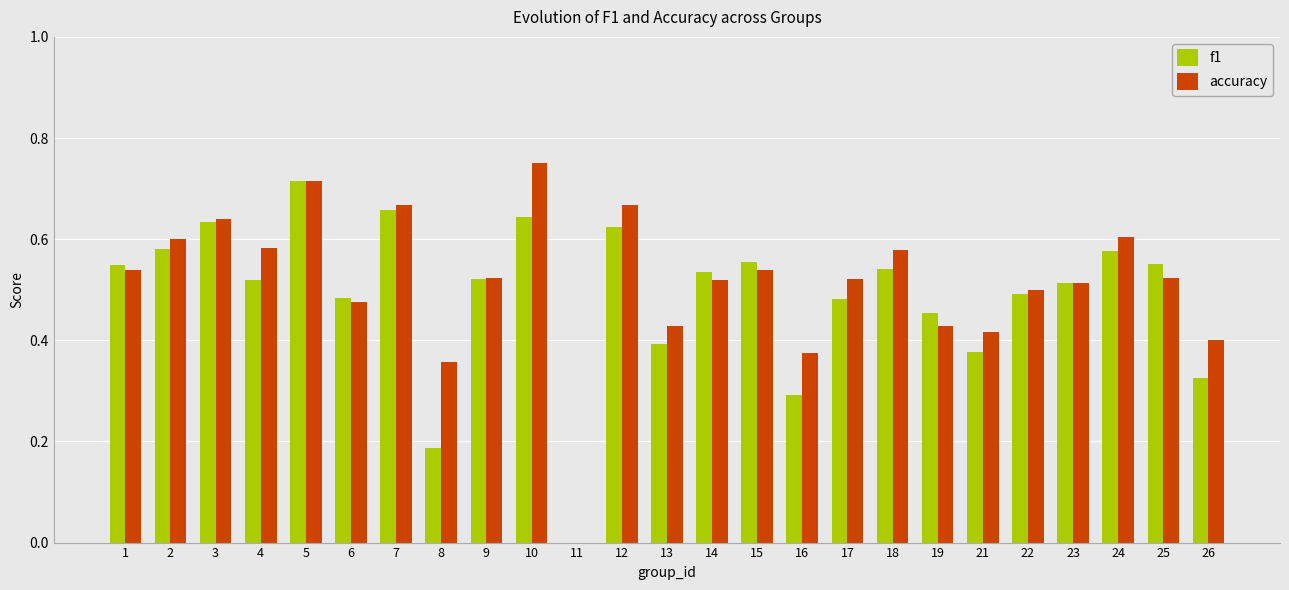

What is the sum of all accuracy values?

12.9